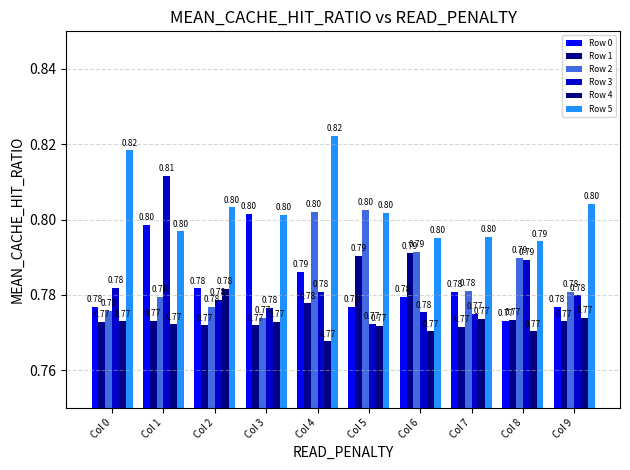

At Col 2, list the series in order from largest to smallest.

Row 5, Row 0, Row 4, Row 3, Row 2, Row 1